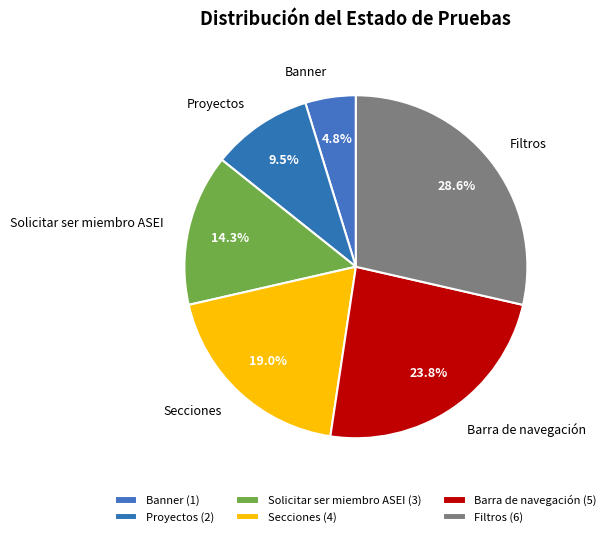

Count the number of slices in the pie.

6